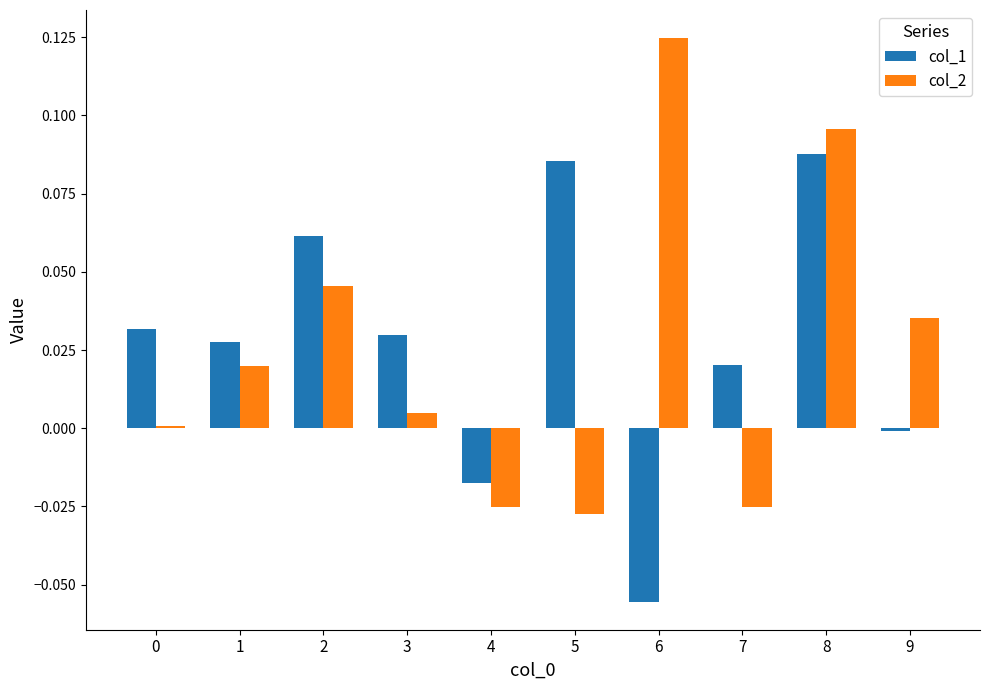

Rank the series at 1 from highest to lowest value.

col_1, col_2